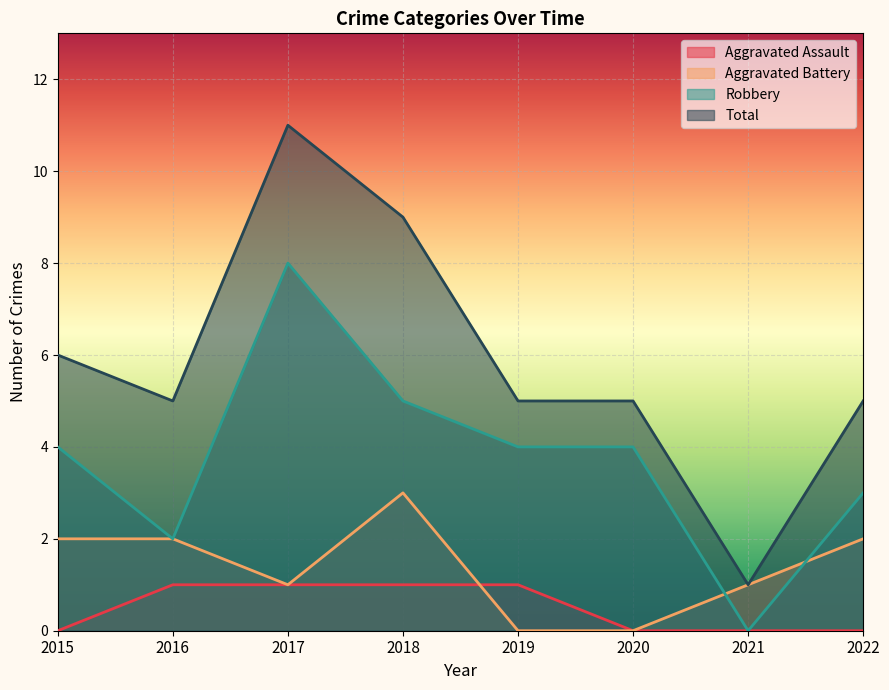

At 2019, list the series in order from largest to smallest.

Total, Robbery, Aggravated Assault, Aggravated Battery